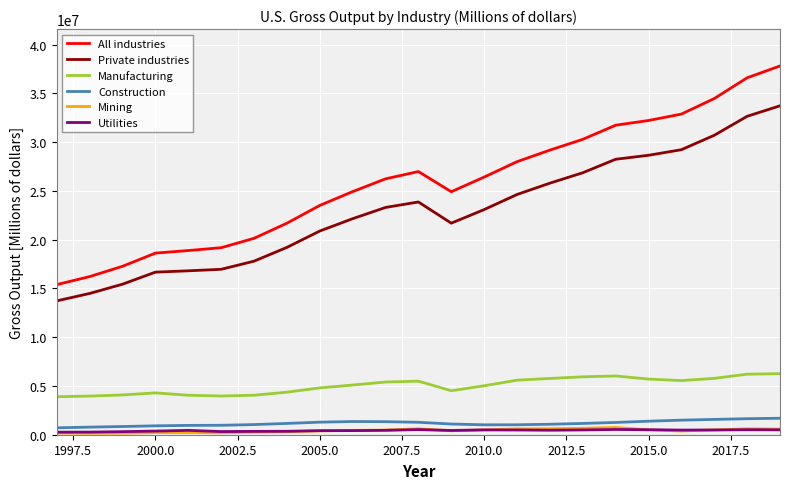

At how many categories does at least one series exceed 29019143?

8